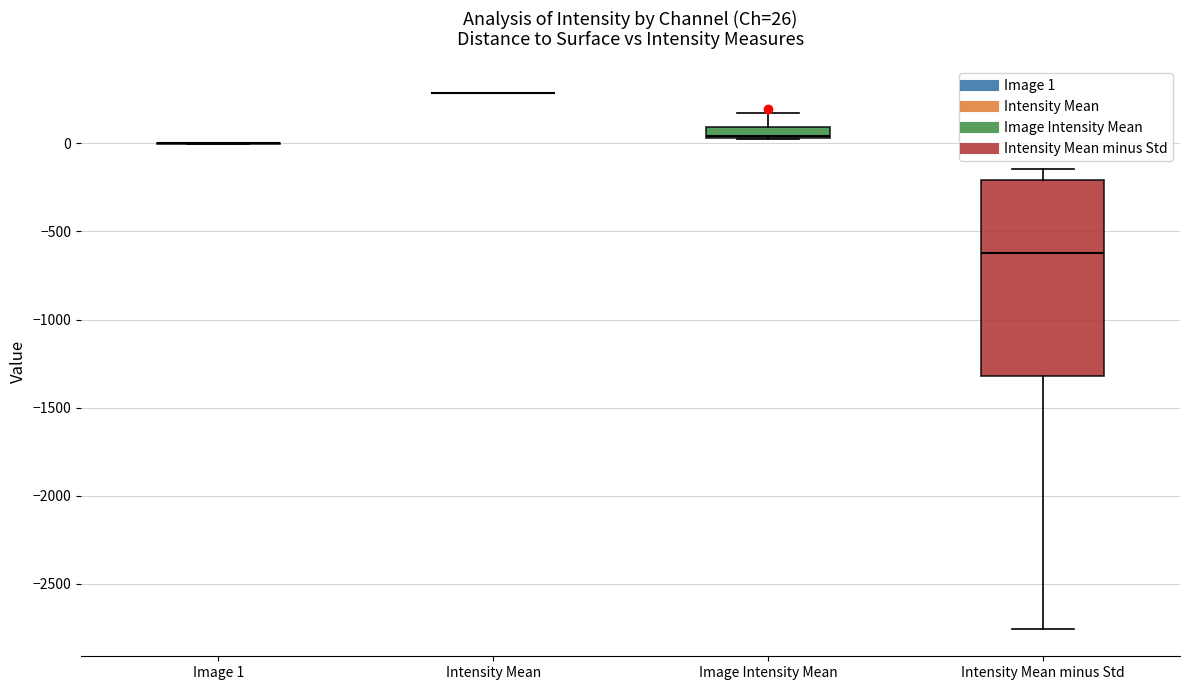

Comparing the boxes themselves (not the whiskers), which one is the tallest?

Intensity Mean minus Std